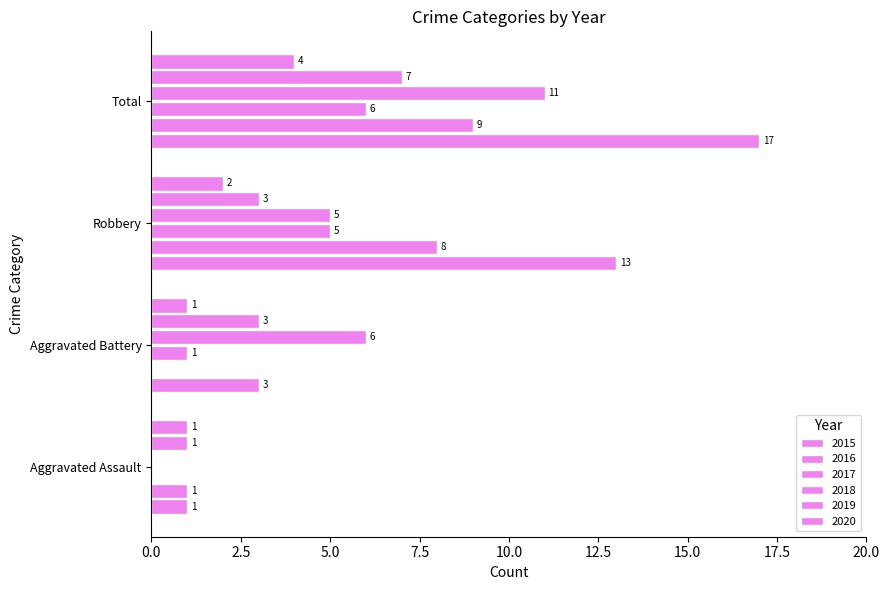

Count the number of data series in this chart.

6